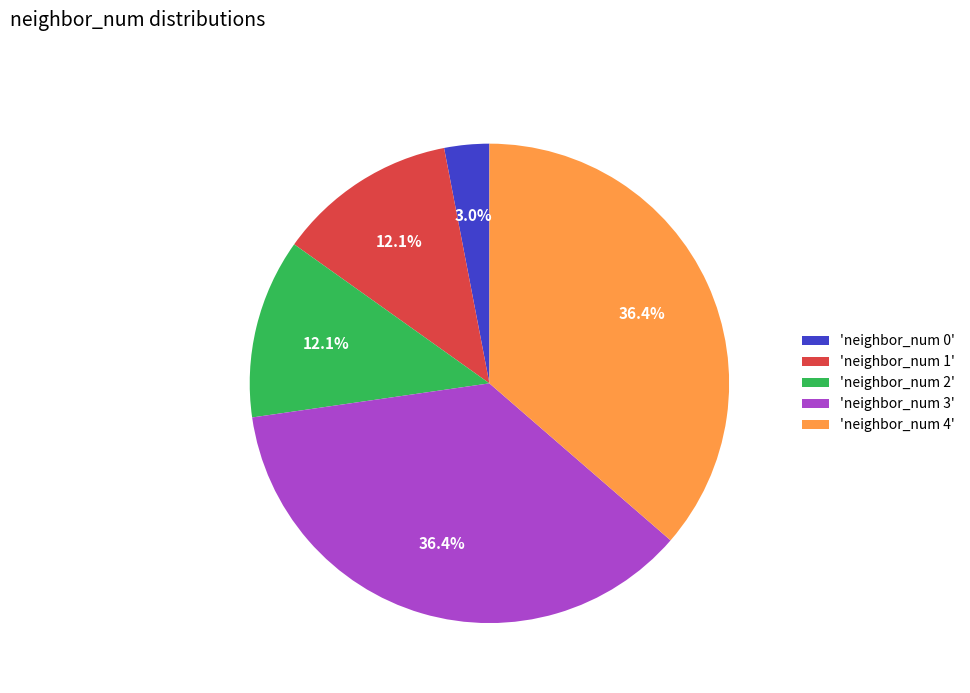

Which category has the smallest portion of the pie?

'neighbor_num 0'